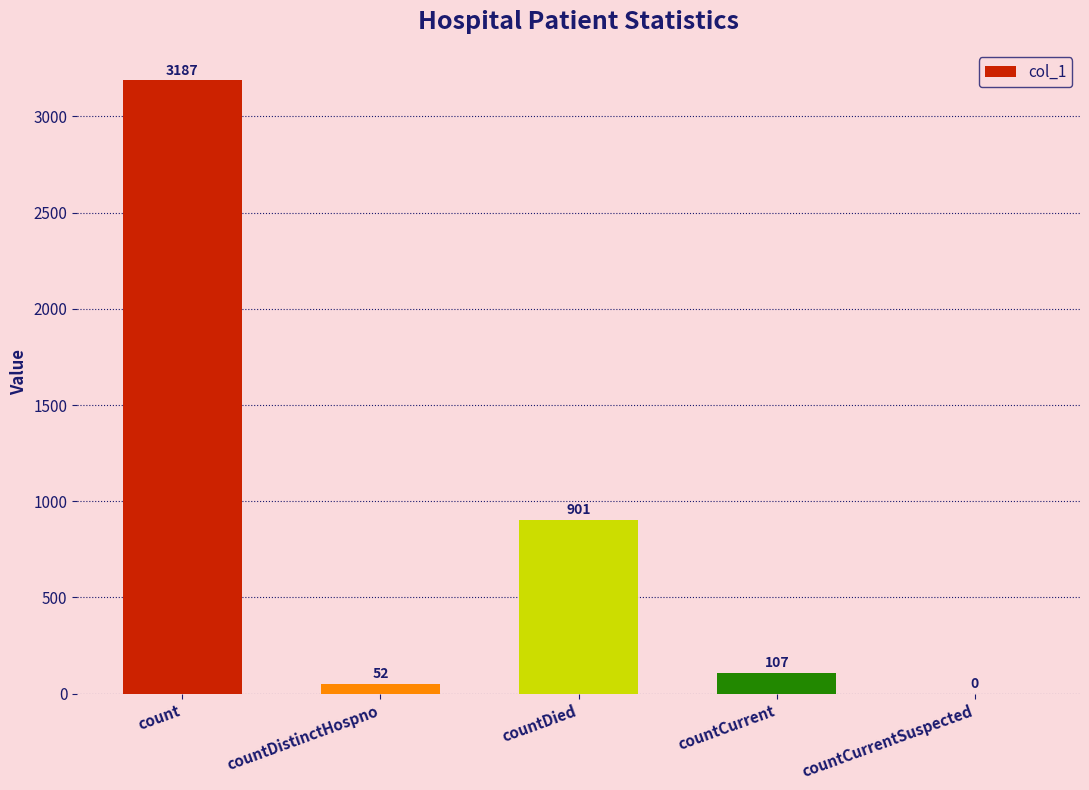

Reading left to right, what are all the values shown in this chart?

3187	52	901	107	0